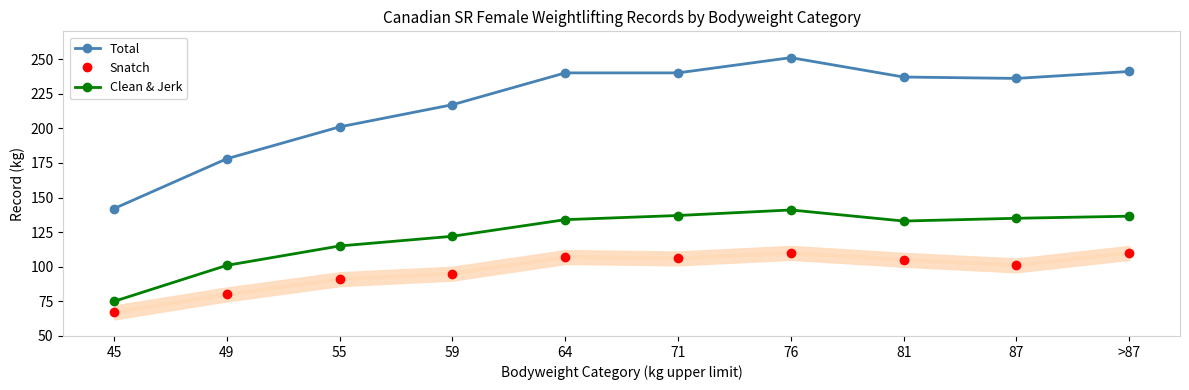

True or false: Snatch has more than 0 interior local peaks.

True